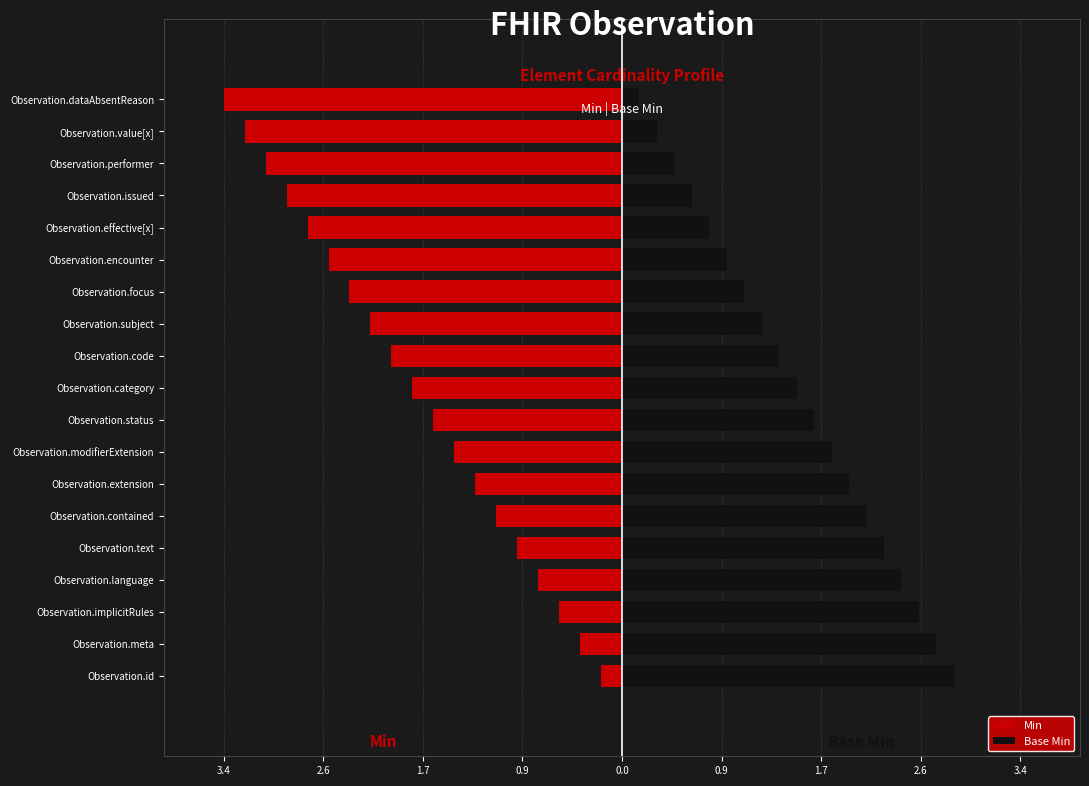

How many bars are there in each group?

2